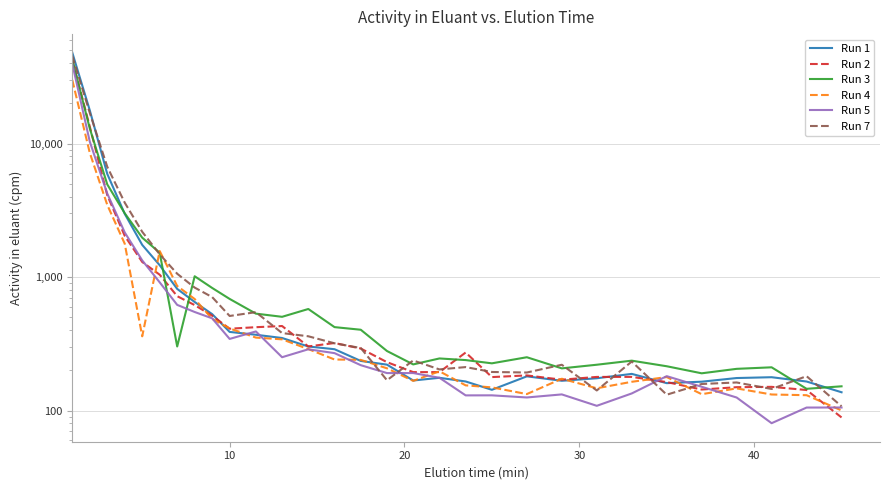

What are all the series names shown in the legend?

Run 1, Run 2, Run 3, Run 4, Run 5, Run 7